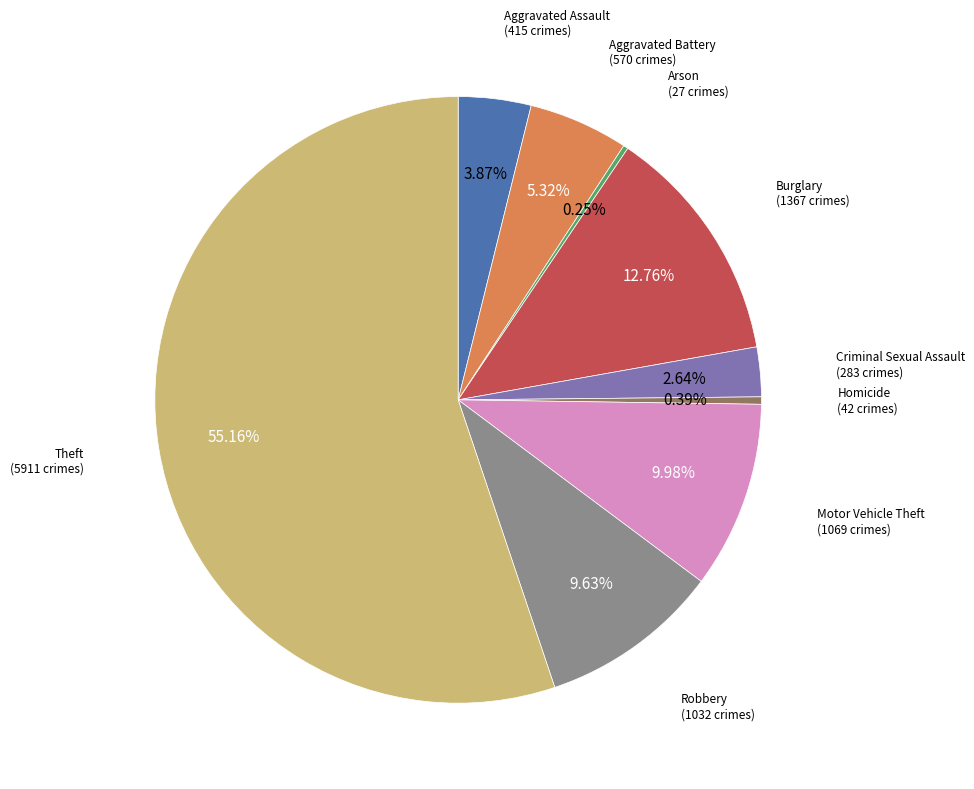

Does any single category account for the majority?

Yes